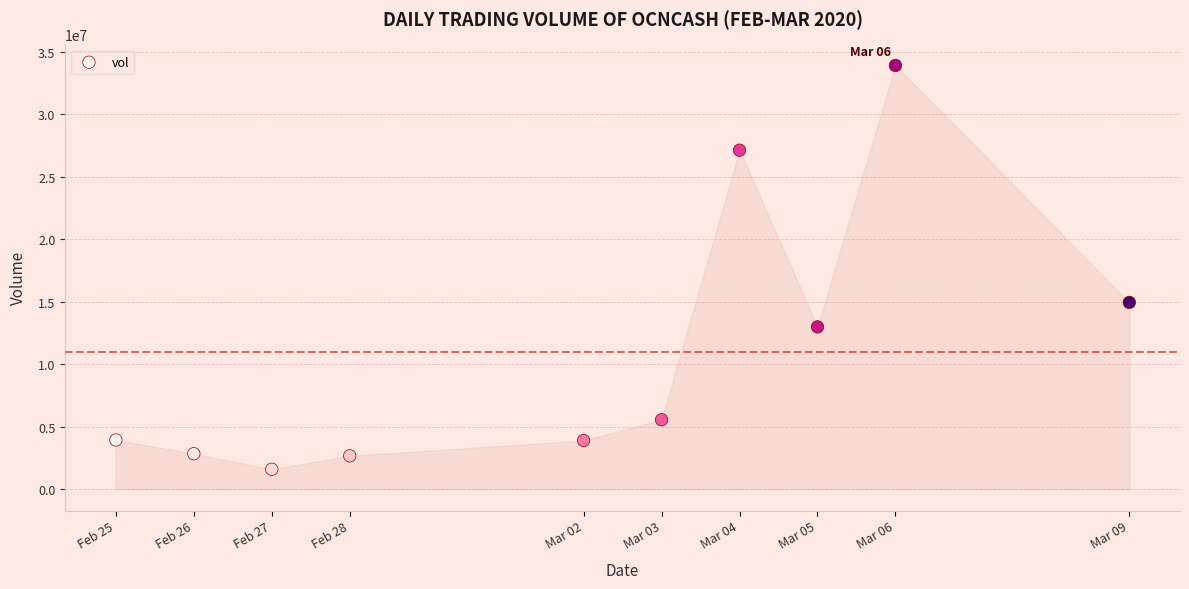

What is the average X value?

1583098560